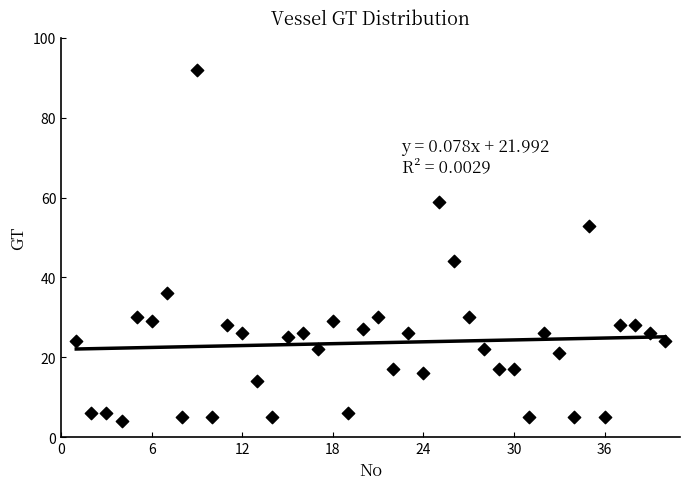

What is the range of Y values (max minus min)?

88